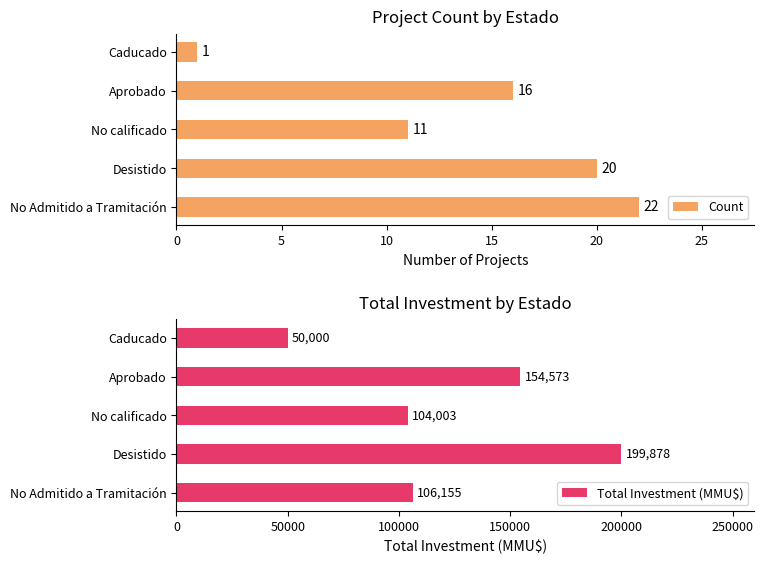

What is the sum of all Count values?

70